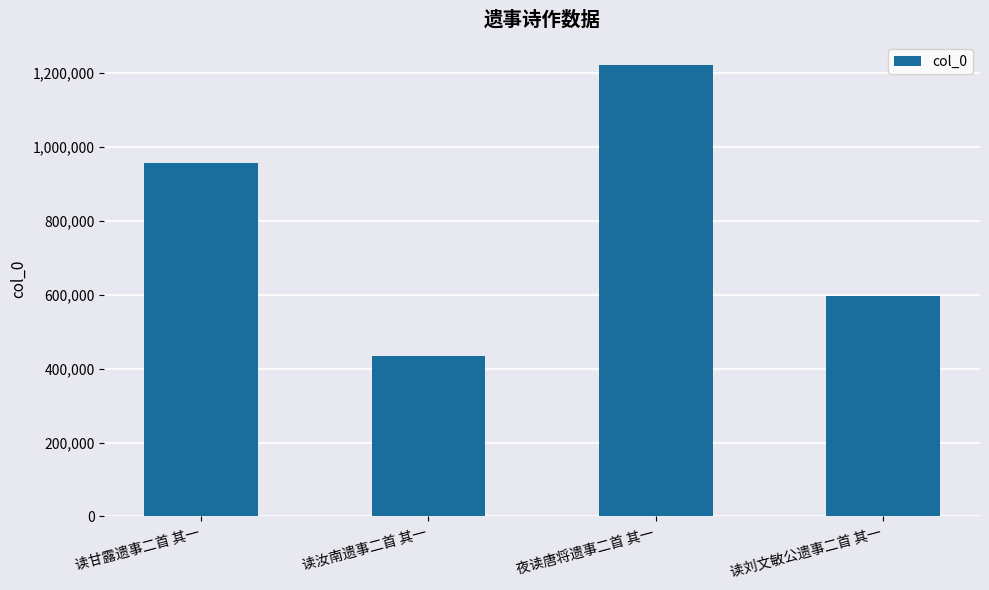

The chart shows a value of 1393461 at 读甘露遗事二首 其一. True or false?

False